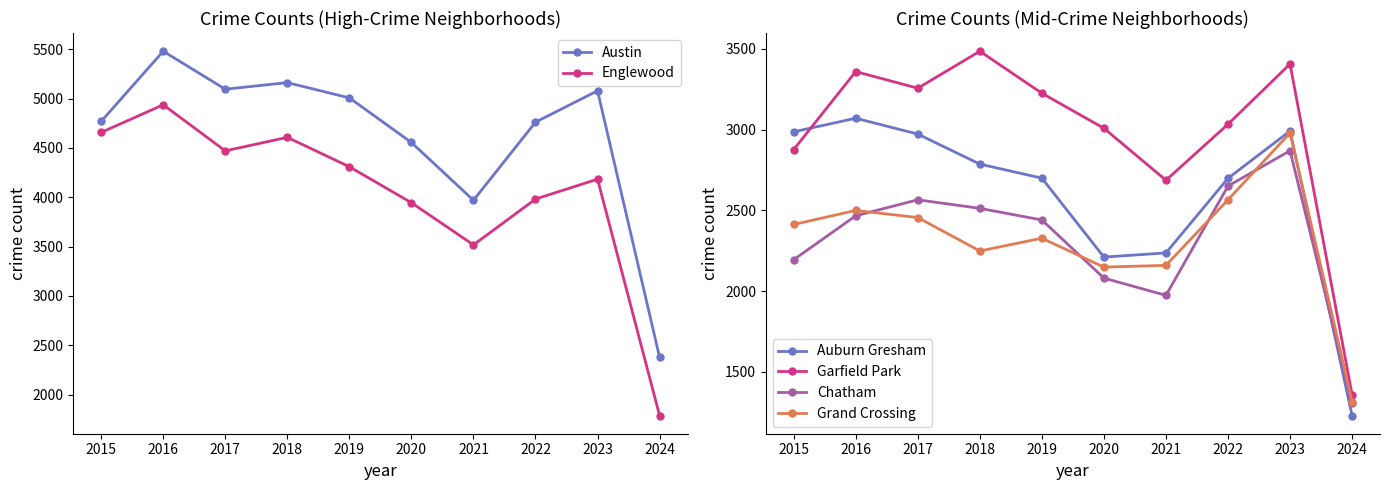

Which series changed the most between 2019 and 2024?

Austin